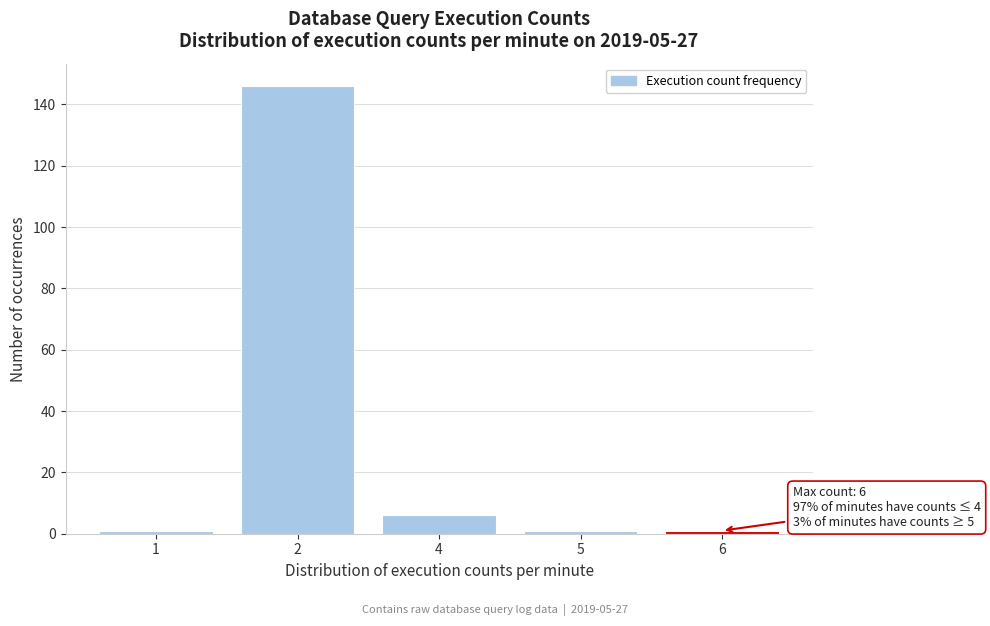

Reading left to right, transcribe all the data shown in this chart.

1=1	2=146	4=6	5=1	6=1